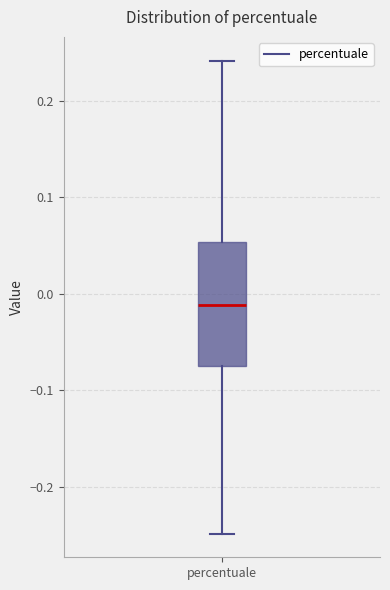

Read this box plot against the y-axis: the position of the median line, the range covered by the box, and the ends of both whiskers. The values are not printed on the chart, so give them approximately, as read against the axis.

median -0.01, box -0.07 to 0.05, whiskers -0.25 to 0.24